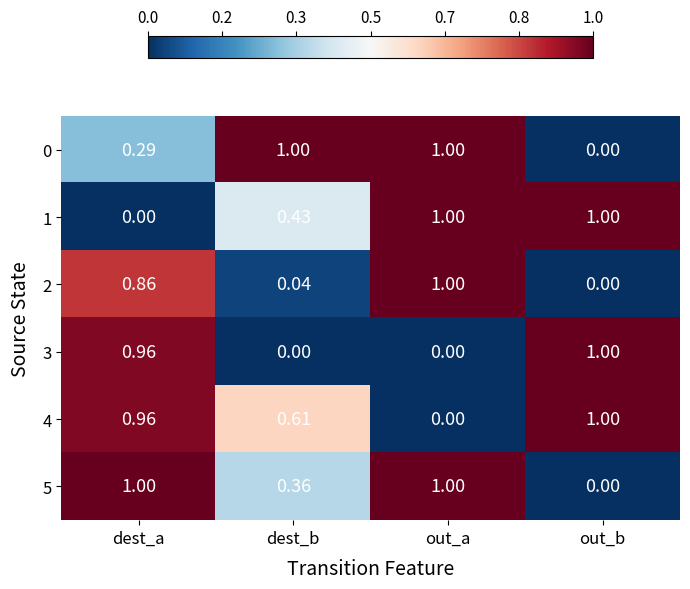

At which label is 0 closest to 0?

out_b